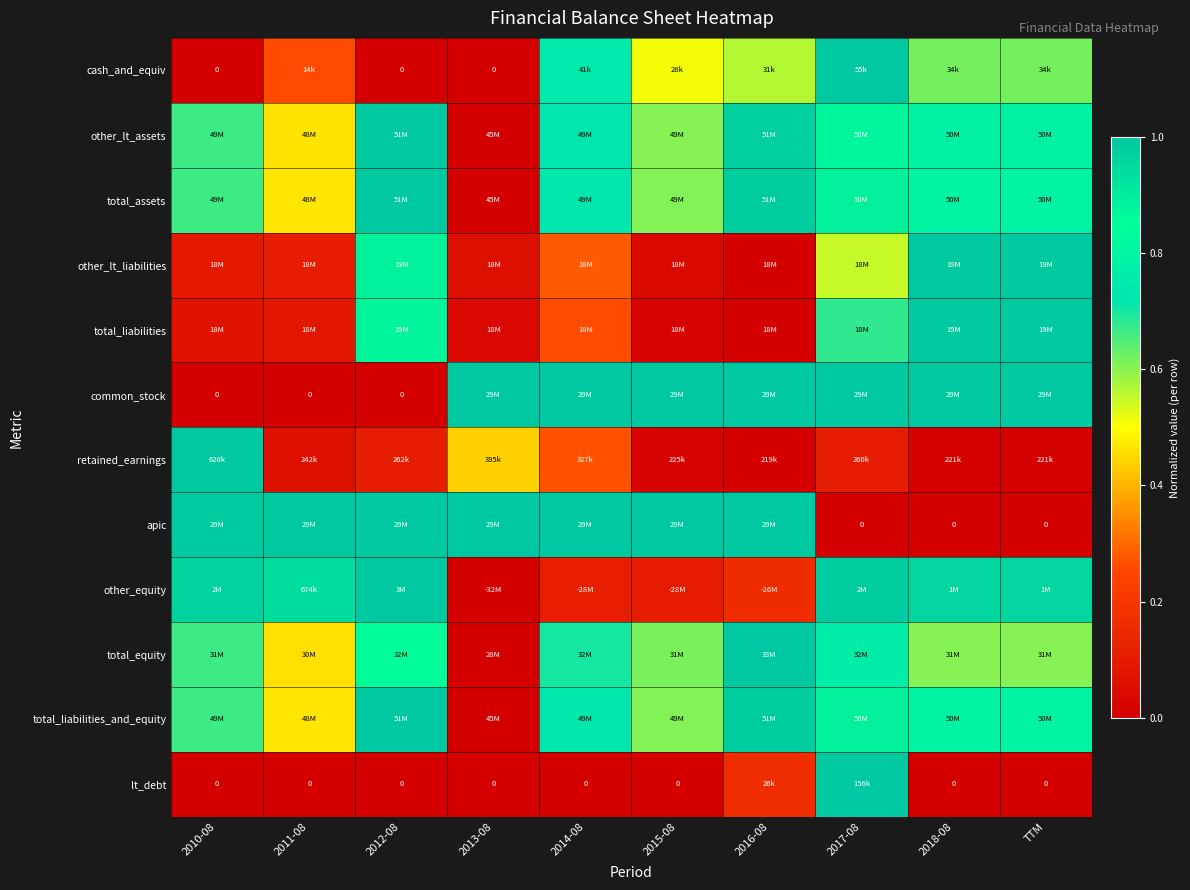

At how many categories does at least one series exceed 0?

10